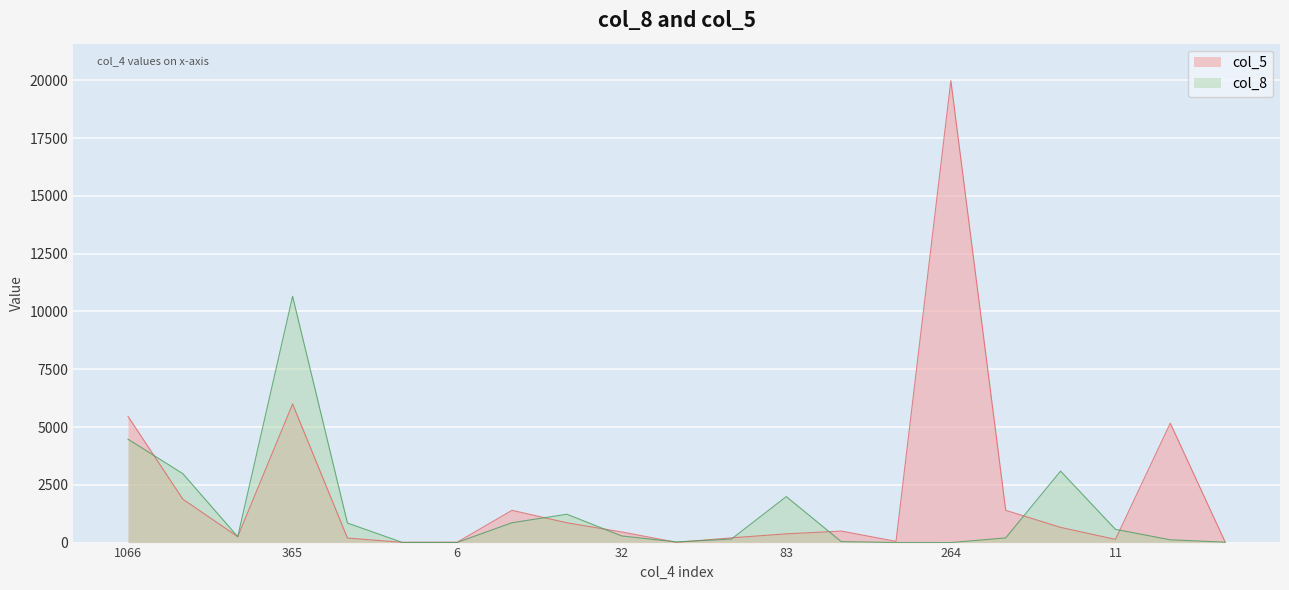

How many data points in col_5 are less than 460?

10